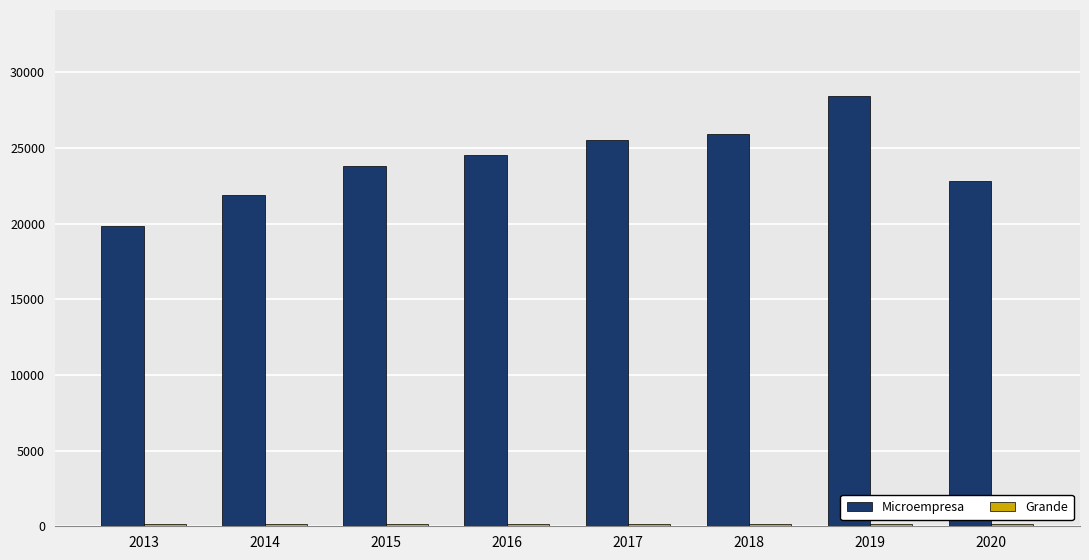

Which label corresponds to the largest value in the chart?

2019